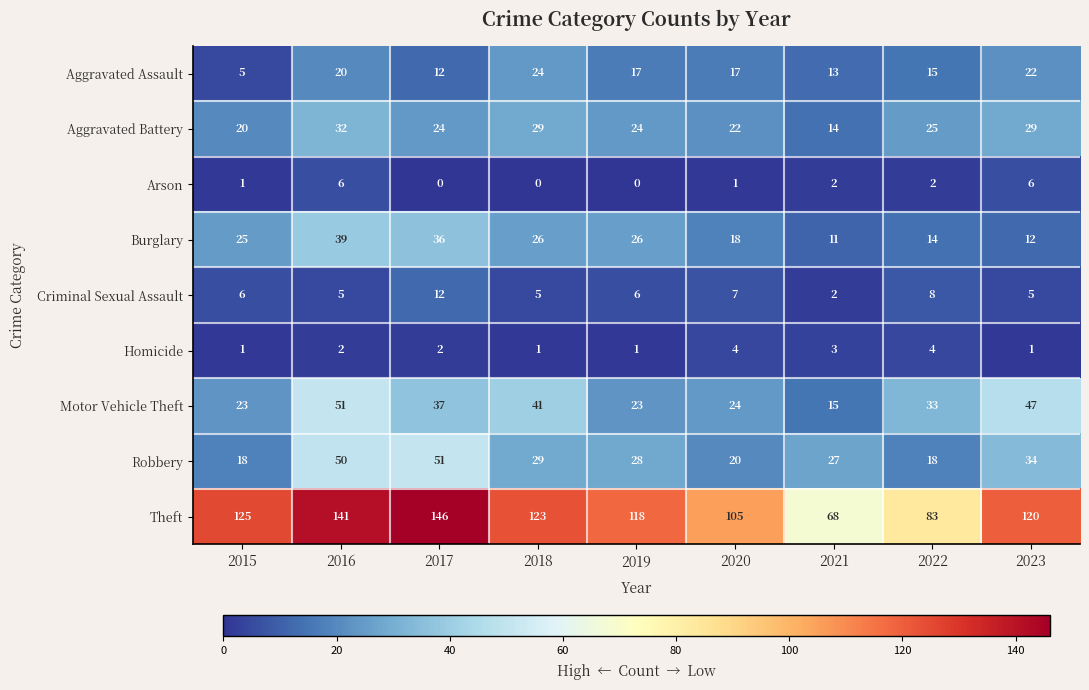

Count the Aggravated Battery values in the range 22 to 29.

6